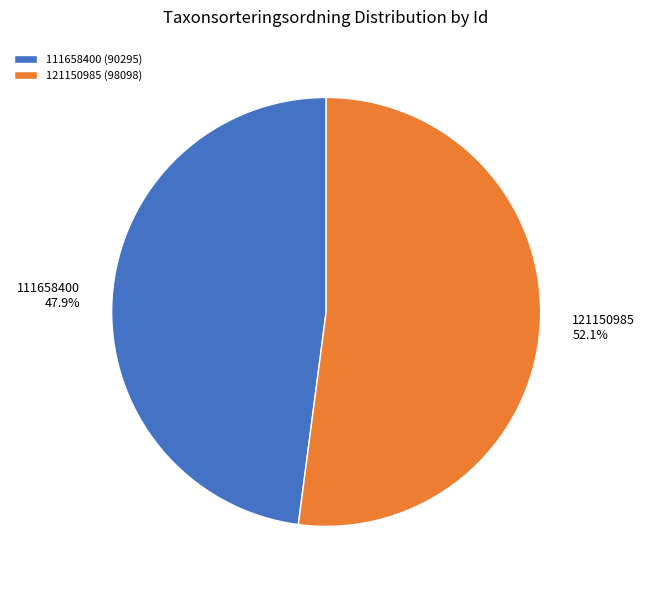

To the nearest percent, what is the combined percentage of 111658400 and 121150985?

100%